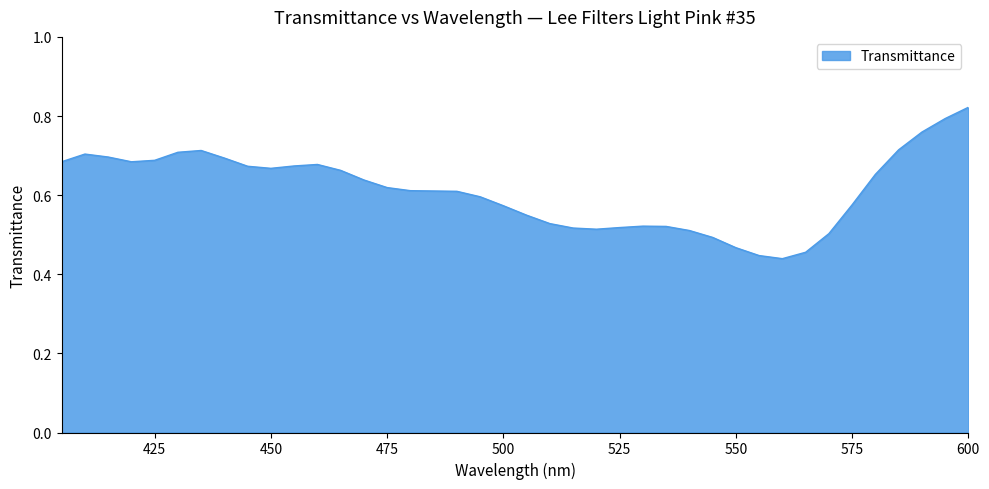

How many points are lower than both their immediate neighbors (excluding endpoints)?

4